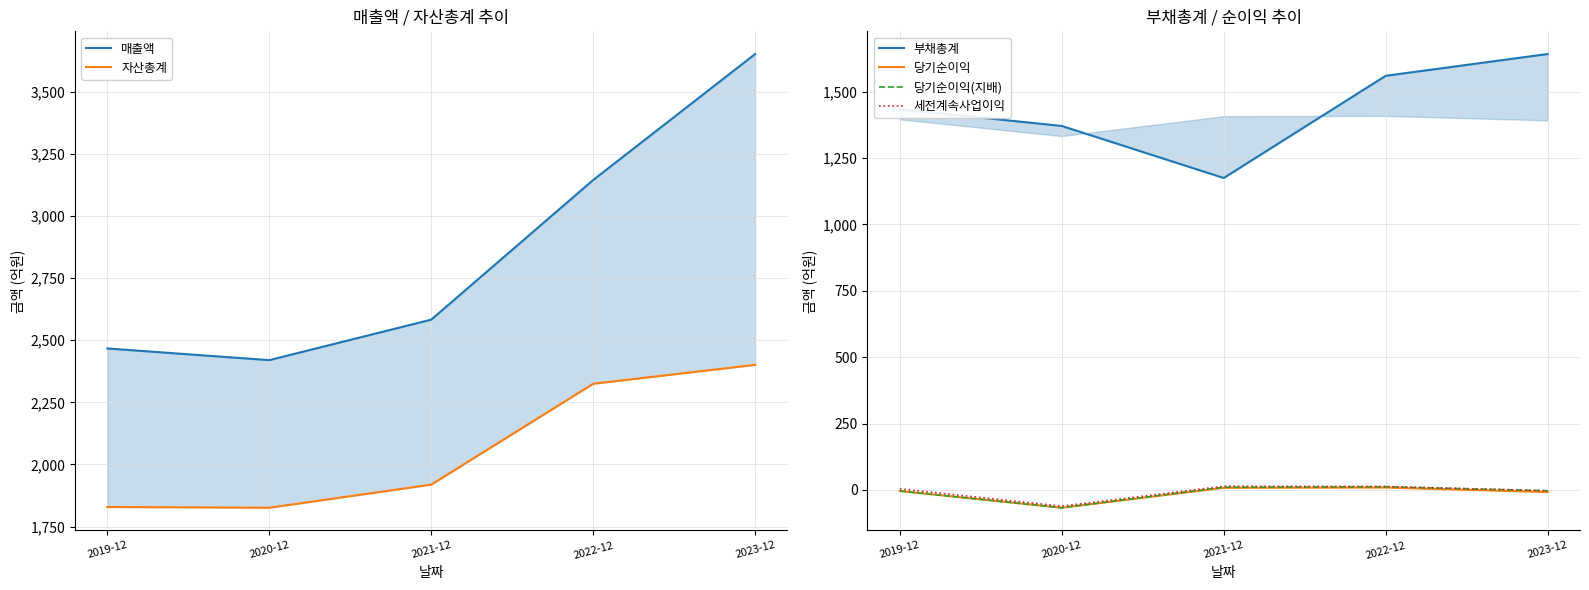

Count the number of data series in this chart.

6